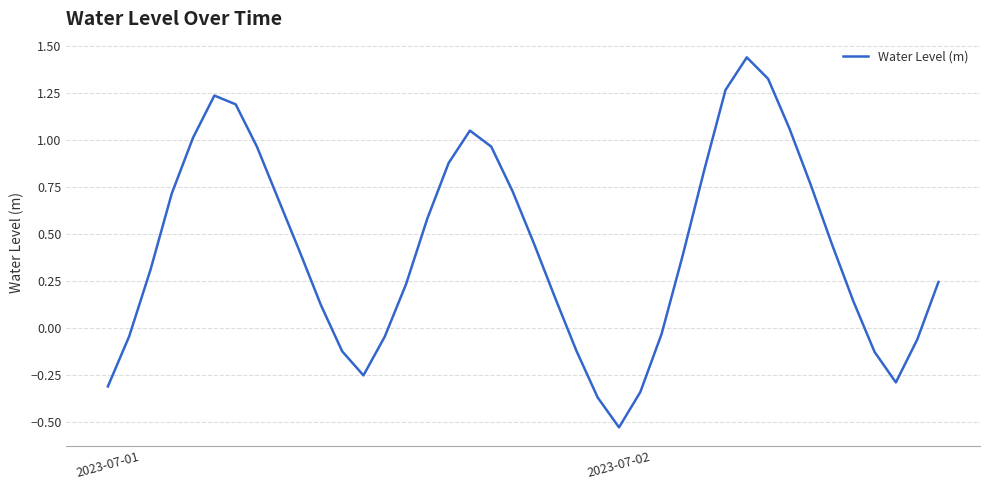

What is the difference between the maximum and minimum values?

2.0